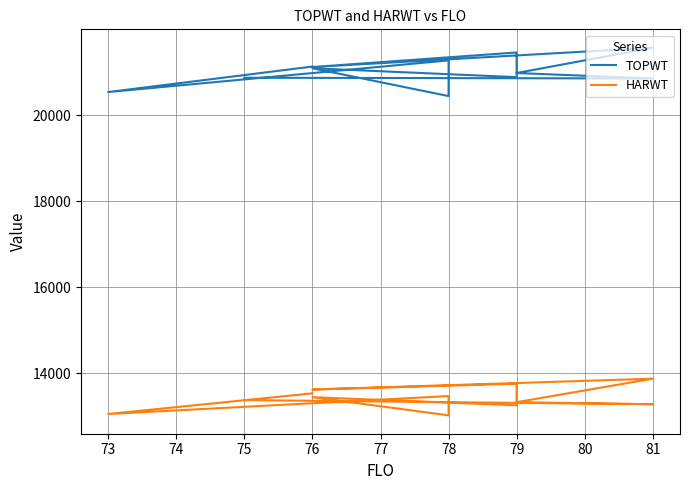

True or false: HARWT and TOPWT intersect in this chart.

False